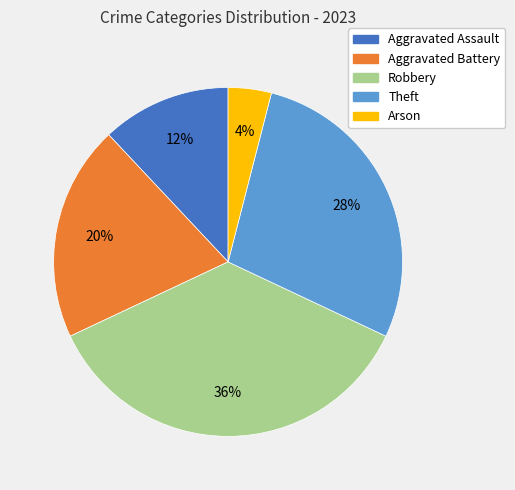

The Aggravated Assault slice represents 23% of the pie. True or false?

False